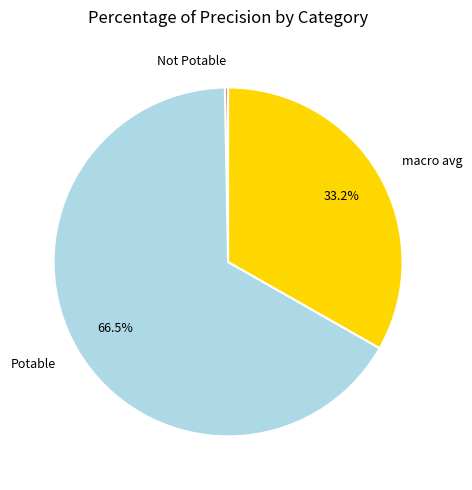

Does Potable represent more than half of the total?

Yes